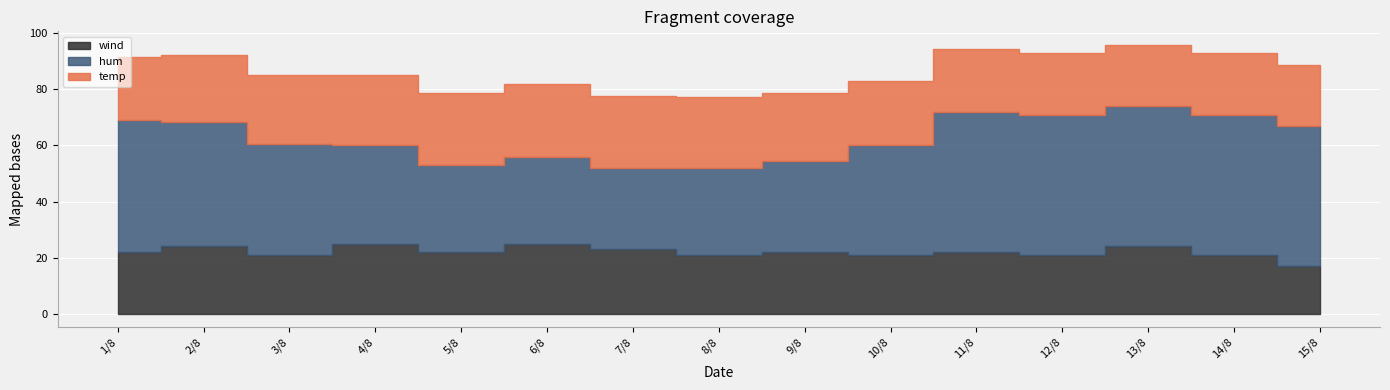

How many lines are shown in the chart?

3